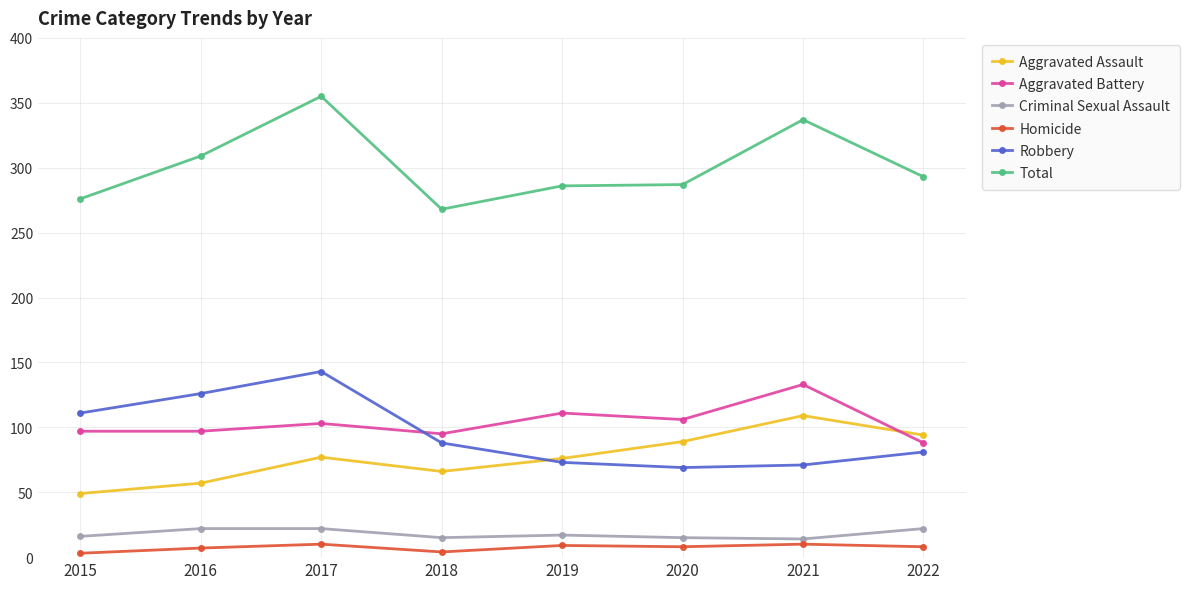

At 2018, list the series in order from smallest to largest.

Homicide, Criminal Sexual Assault, Aggravated Assault, Robbery, Aggravated Battery, Total